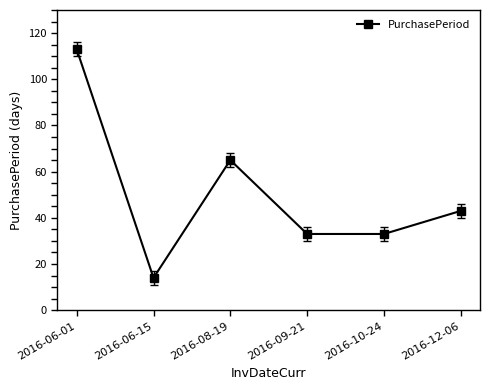

What is the label of the 4th point from the left?

2016-09-21